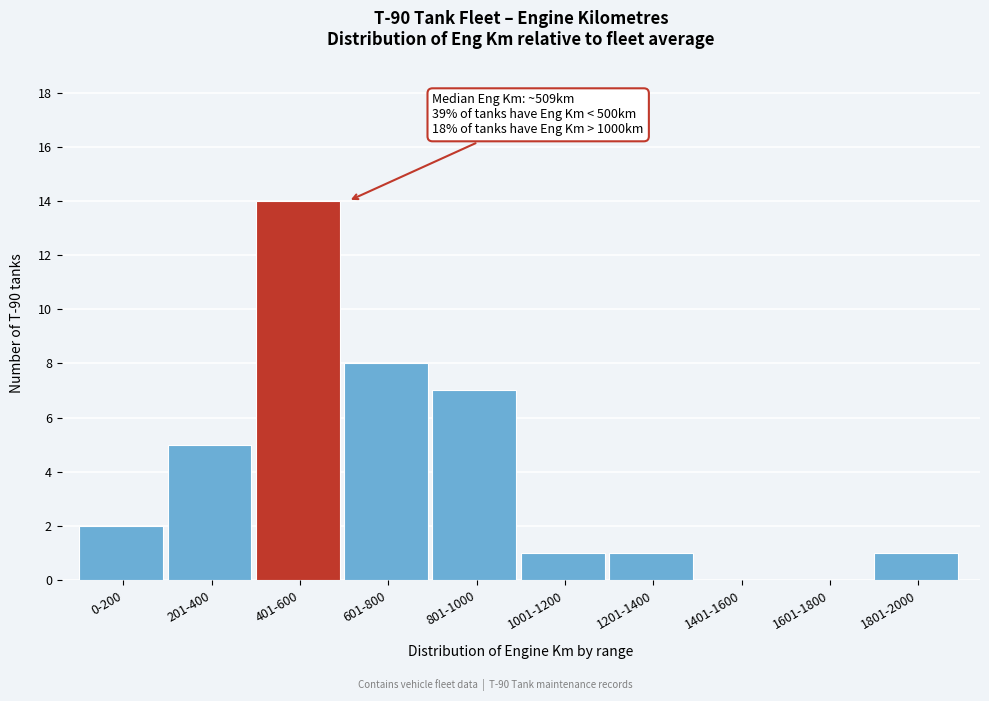

Reading left to right, extract all data points from this chart.

0-200=2	201-400=5	401-600=14	601-800=8	801-1000=7	1001-1200=1	1201-1400=1	1401-1600=0	1601-1800=0	1801-2000=1